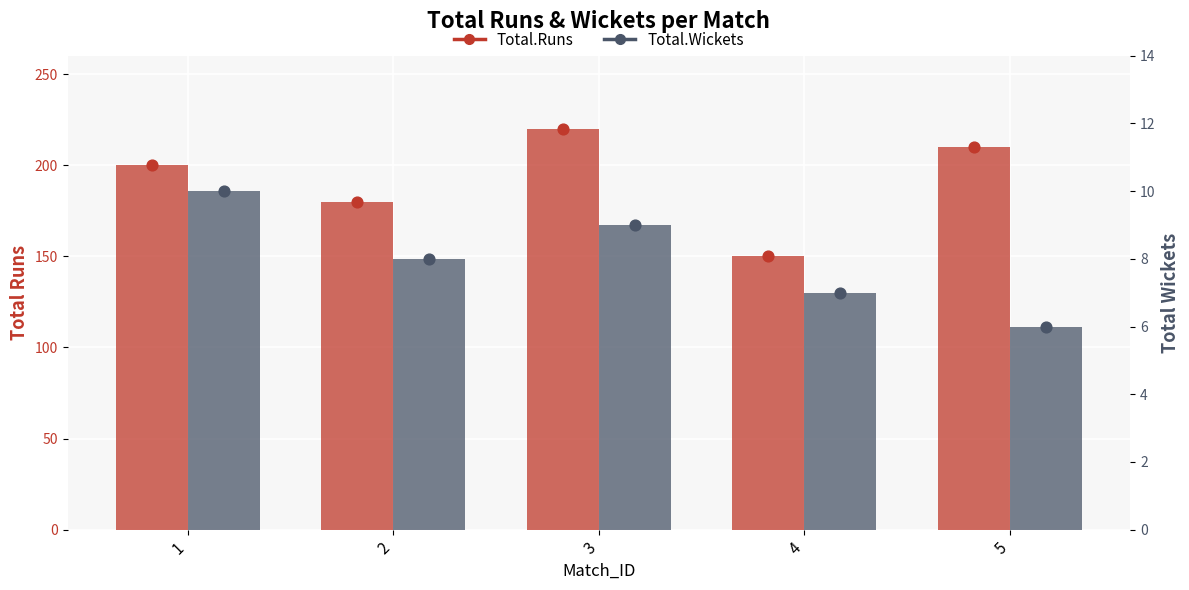

At which category is the sum across all series the highest?

3